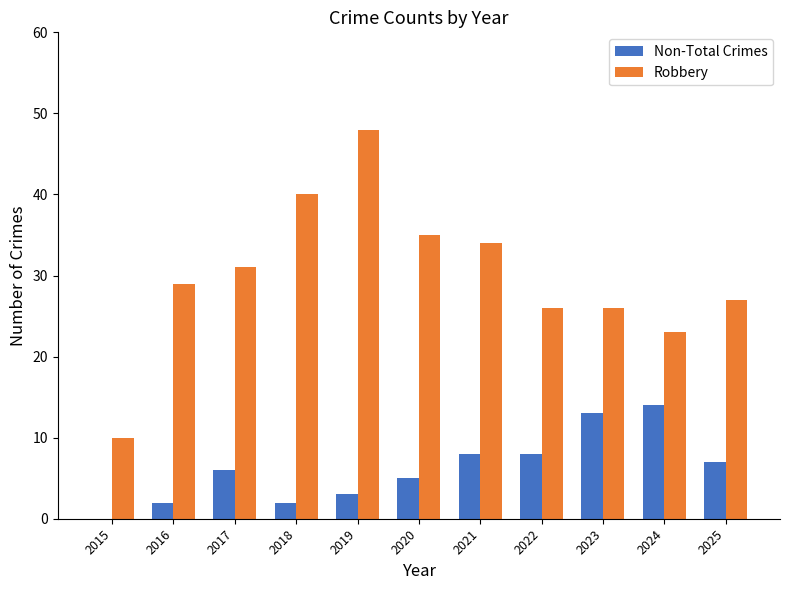

How many values in Non-Total Crimes are above zero?

10